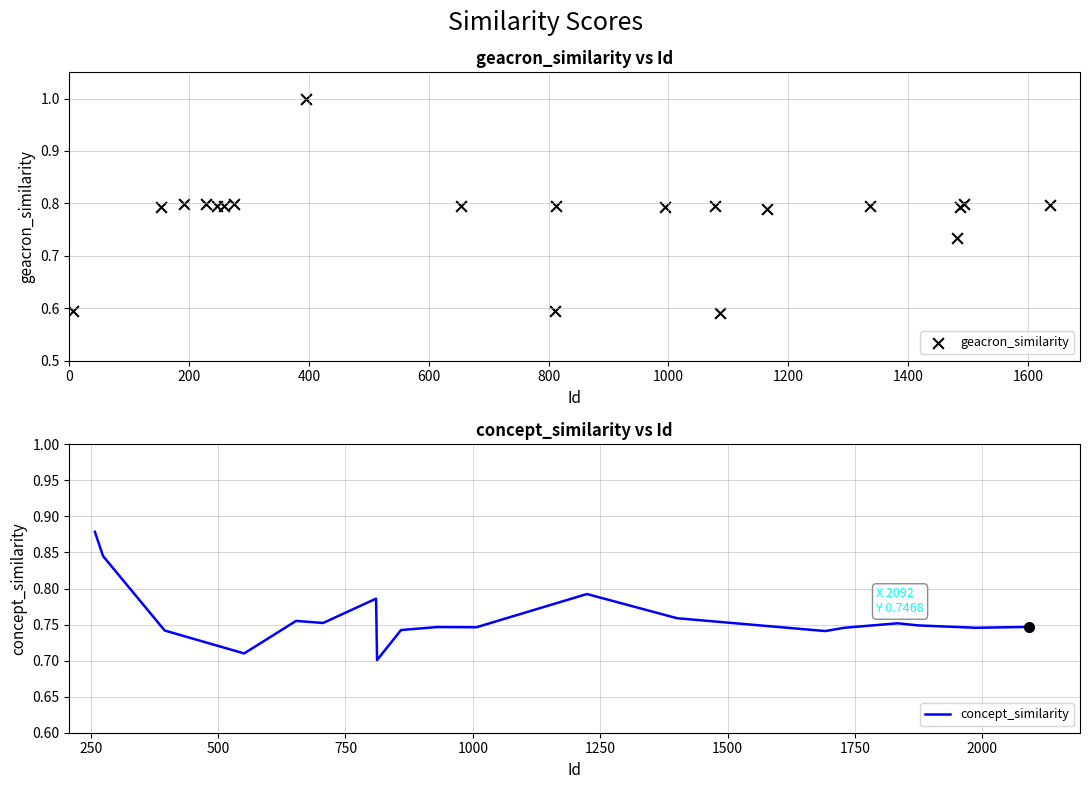

Which series has the largest total across all categories?

geacron_similarity